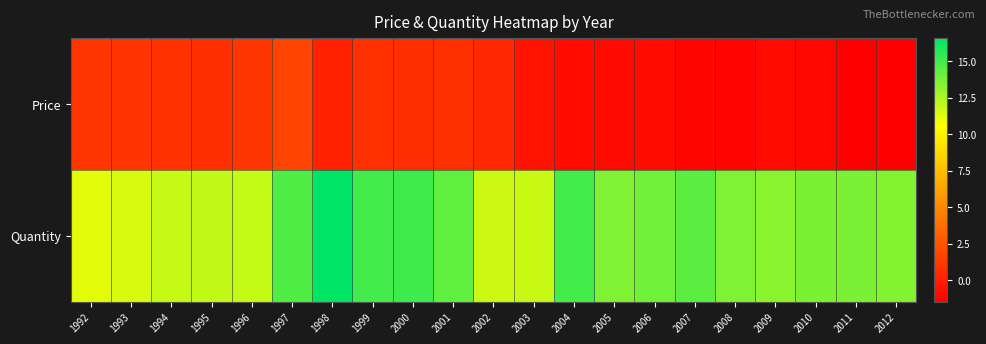

Which label corresponds to the largest value in the chart?

1998